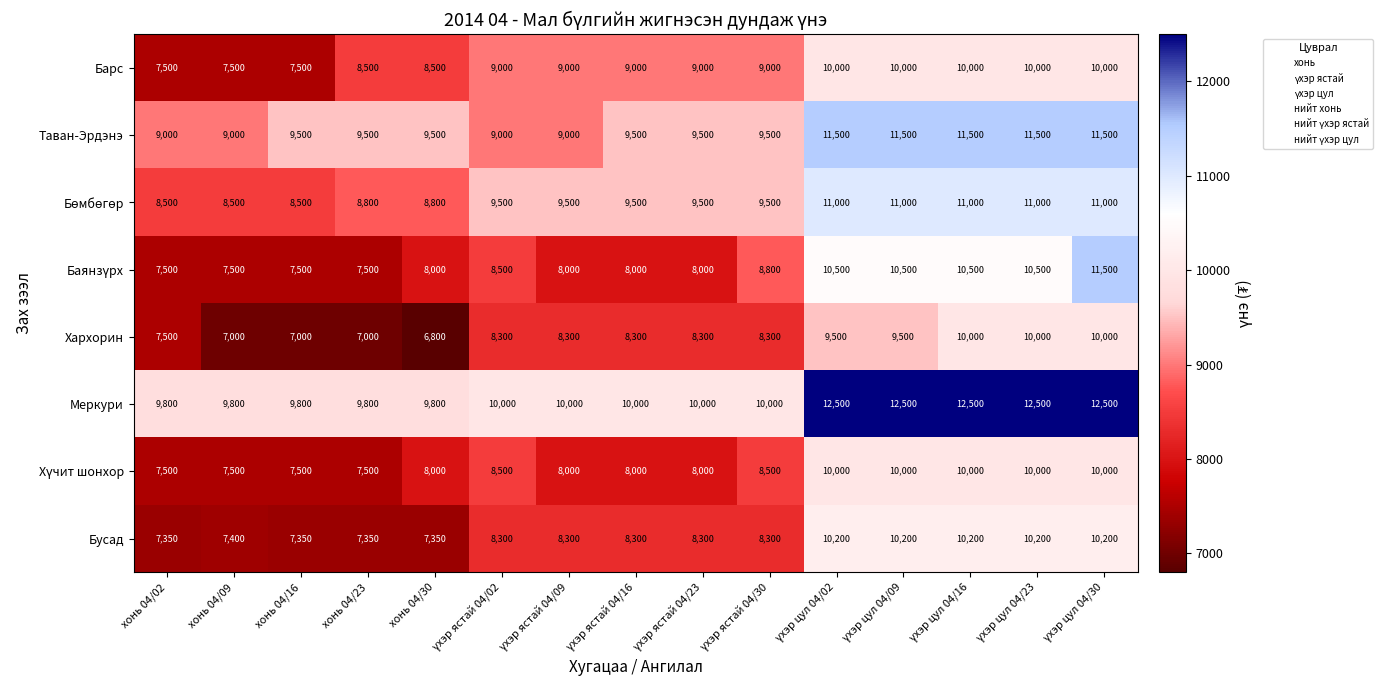

Which label corresponds to the smallest value in the chart?

хонь 04/30